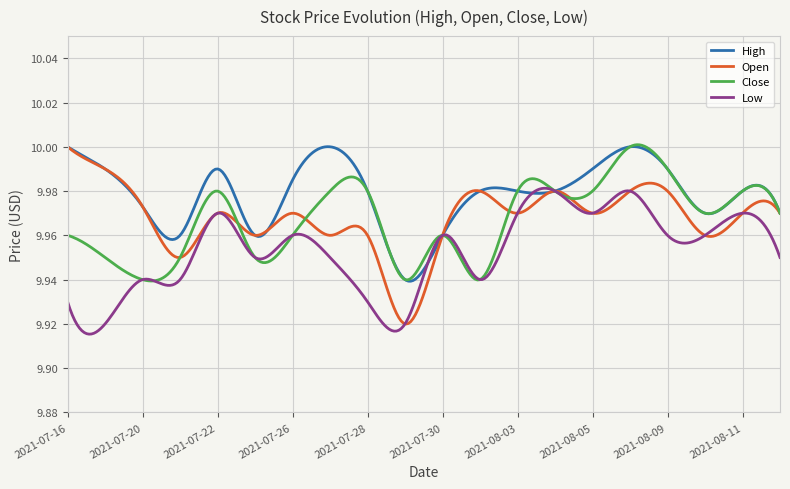

At how many categories does at least one series exceed 9?

300